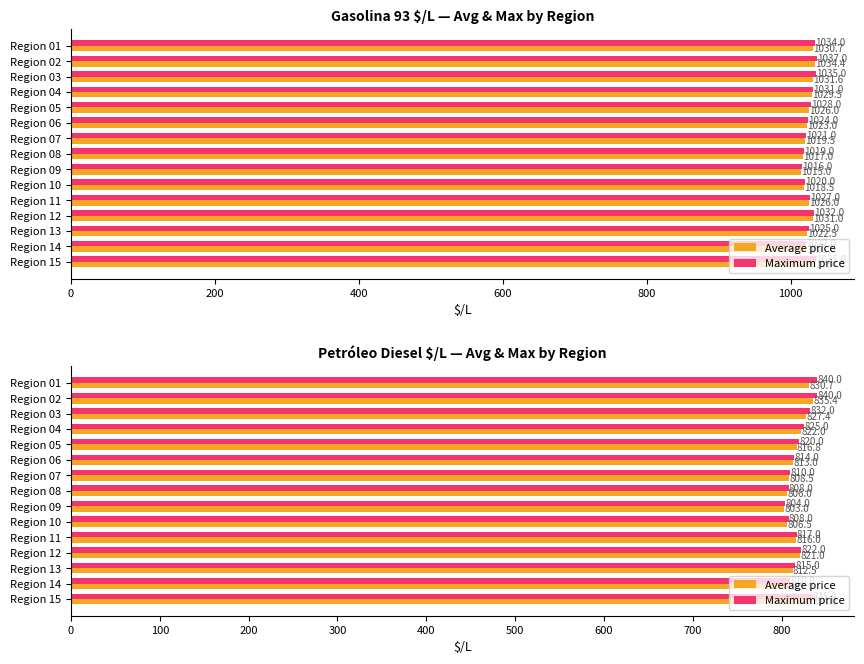

How many bars are there in each group?

2